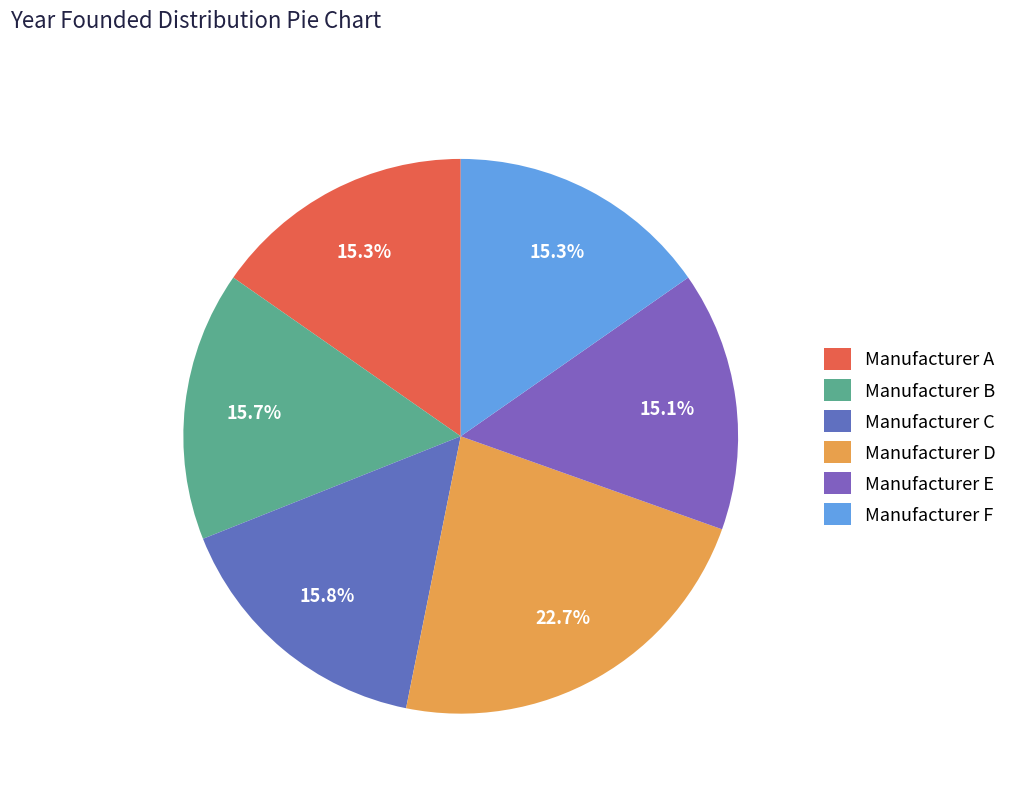

To the nearest percent, what is the average slice percentage?

17%